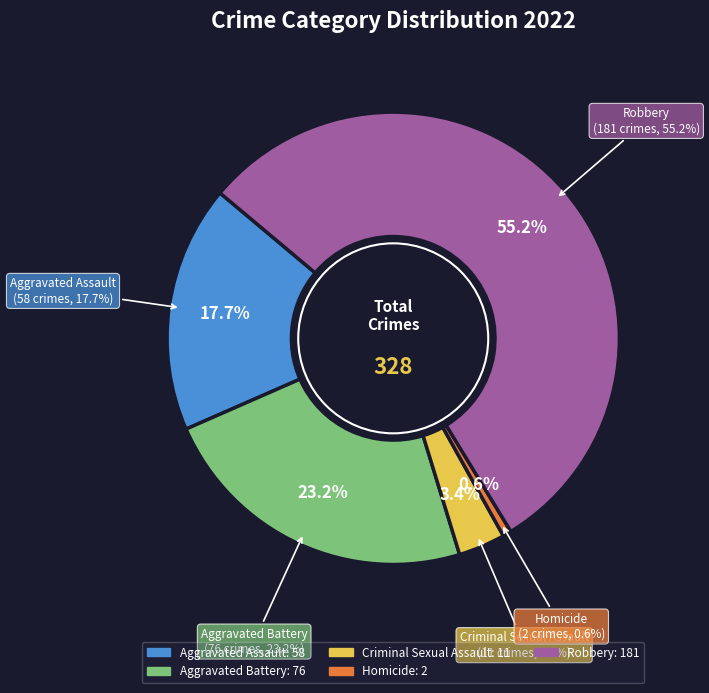

What percentage is the Aggravated Battery slice, to the nearest percent?

23%